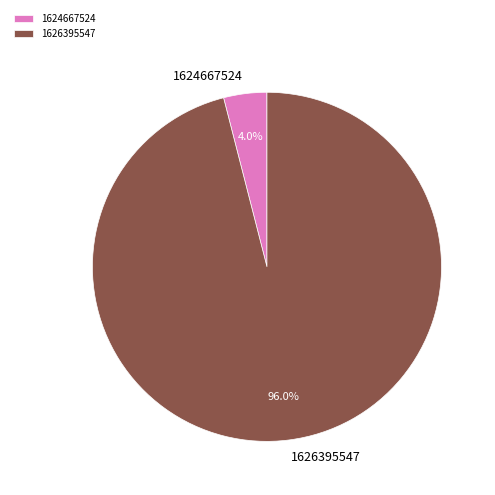

How many slices are in this pie chart?

2